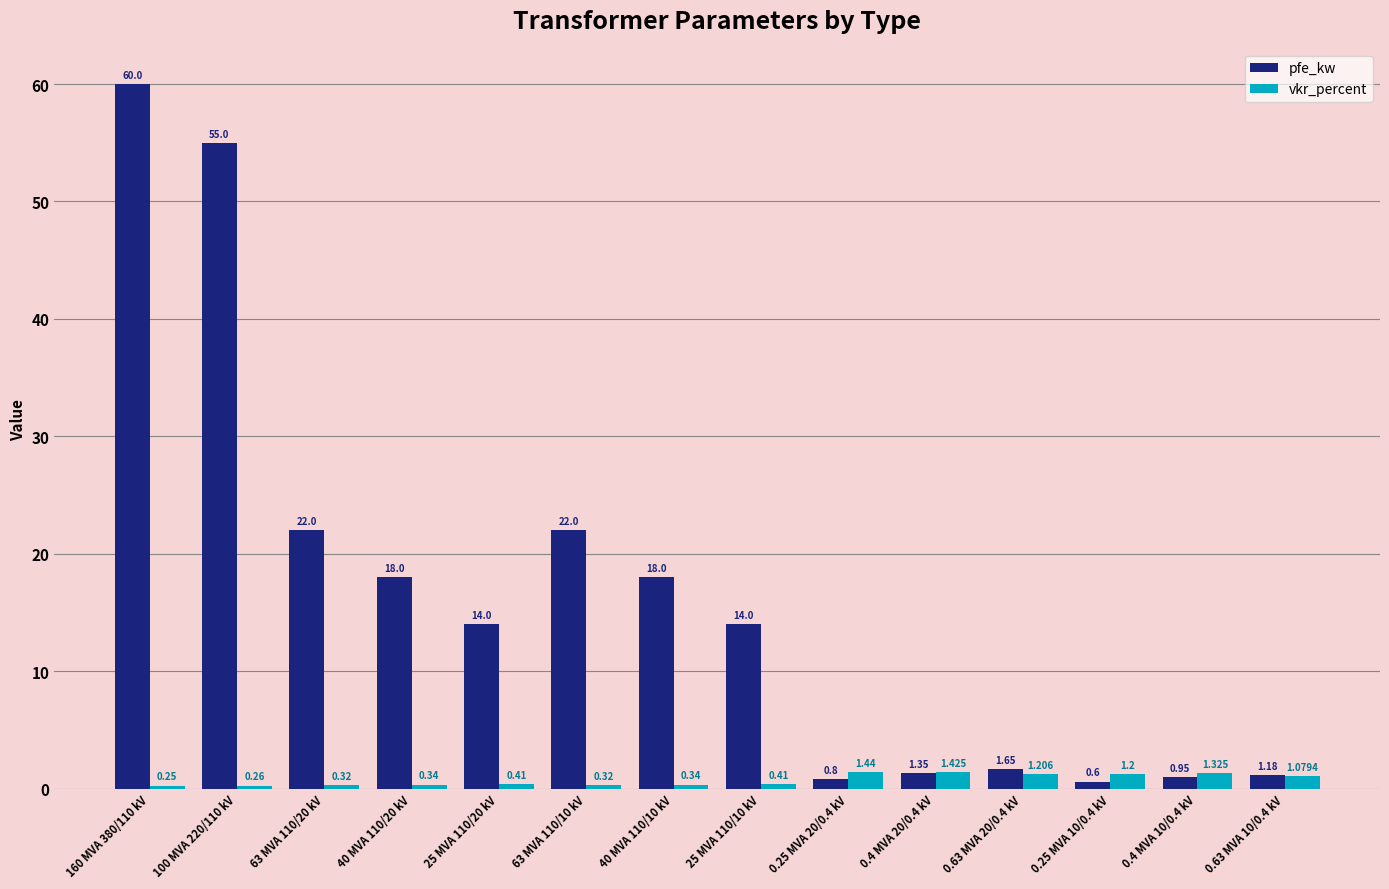

Which series has the largest range (max minus min)?

pfe_kw